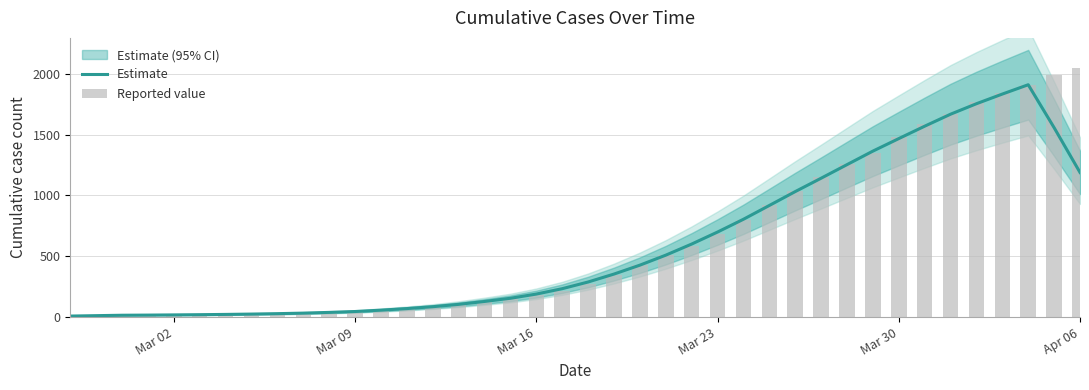

The value of Estimate at Mar 23 is 372.1. True or false?

False